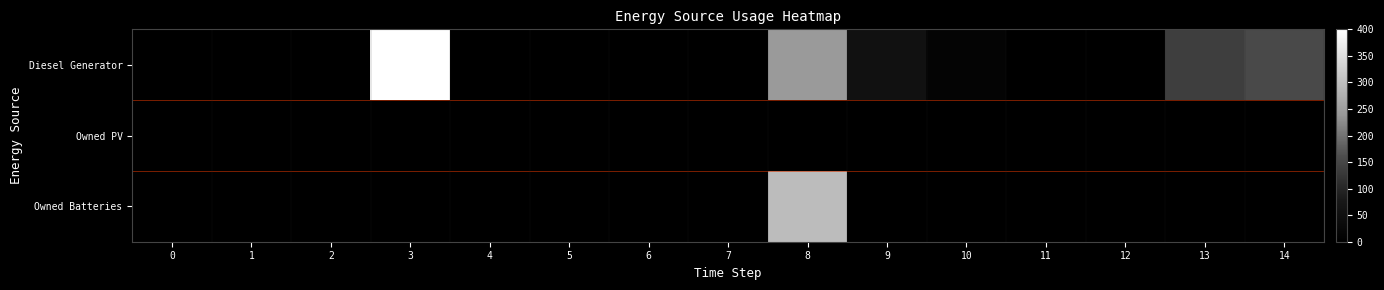

Which series changed the most between 10 and 14?

Diesel Generator